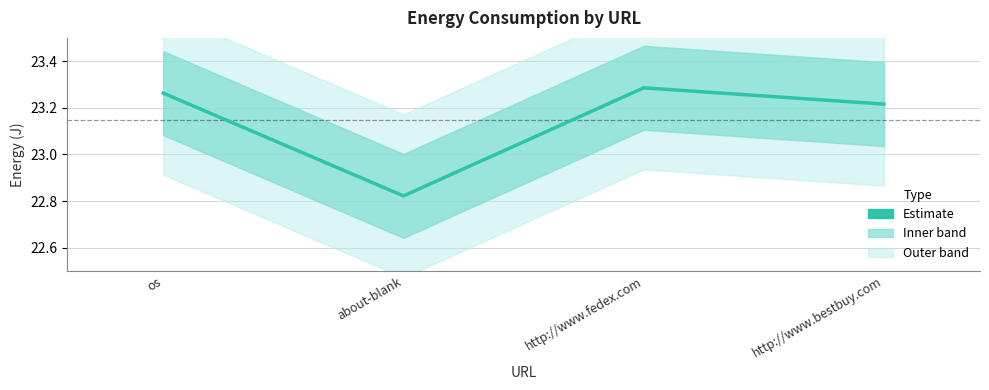

At which label does the data first exceed 23?

os